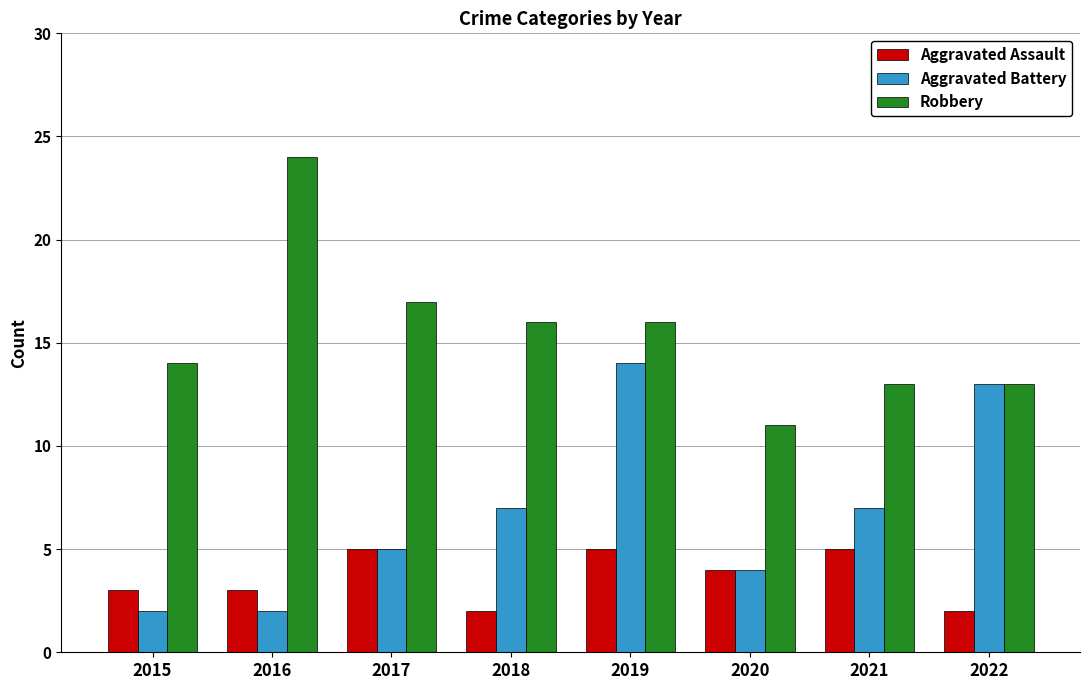

Rank the series by their maximum value, from lowest to highest.

Aggravated Assault, Aggravated Battery, Robbery